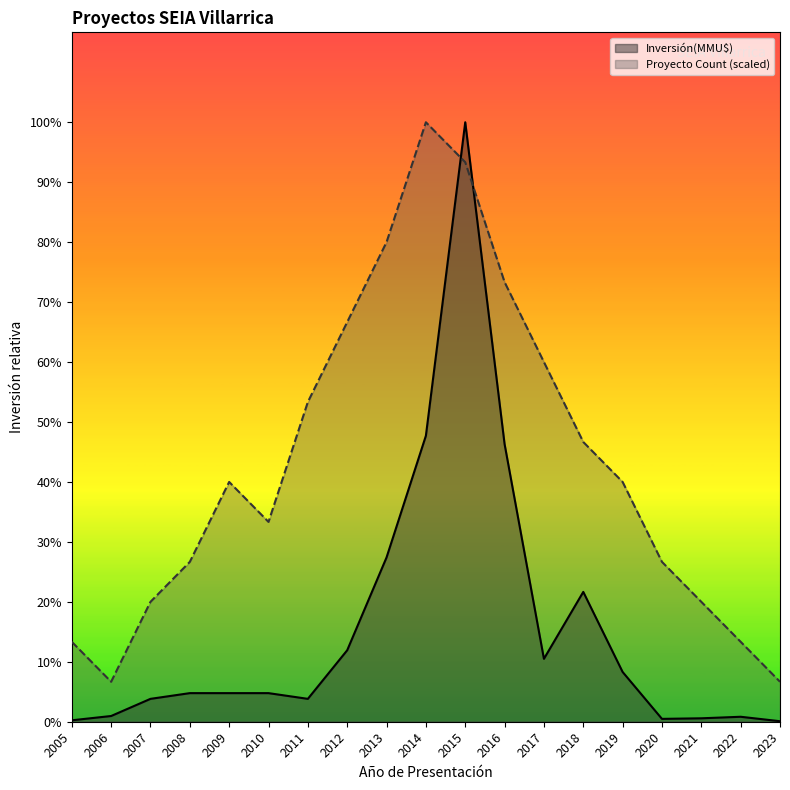

What is the value of the Inversión(MMU$) point at the 5th from the left?

5000.0